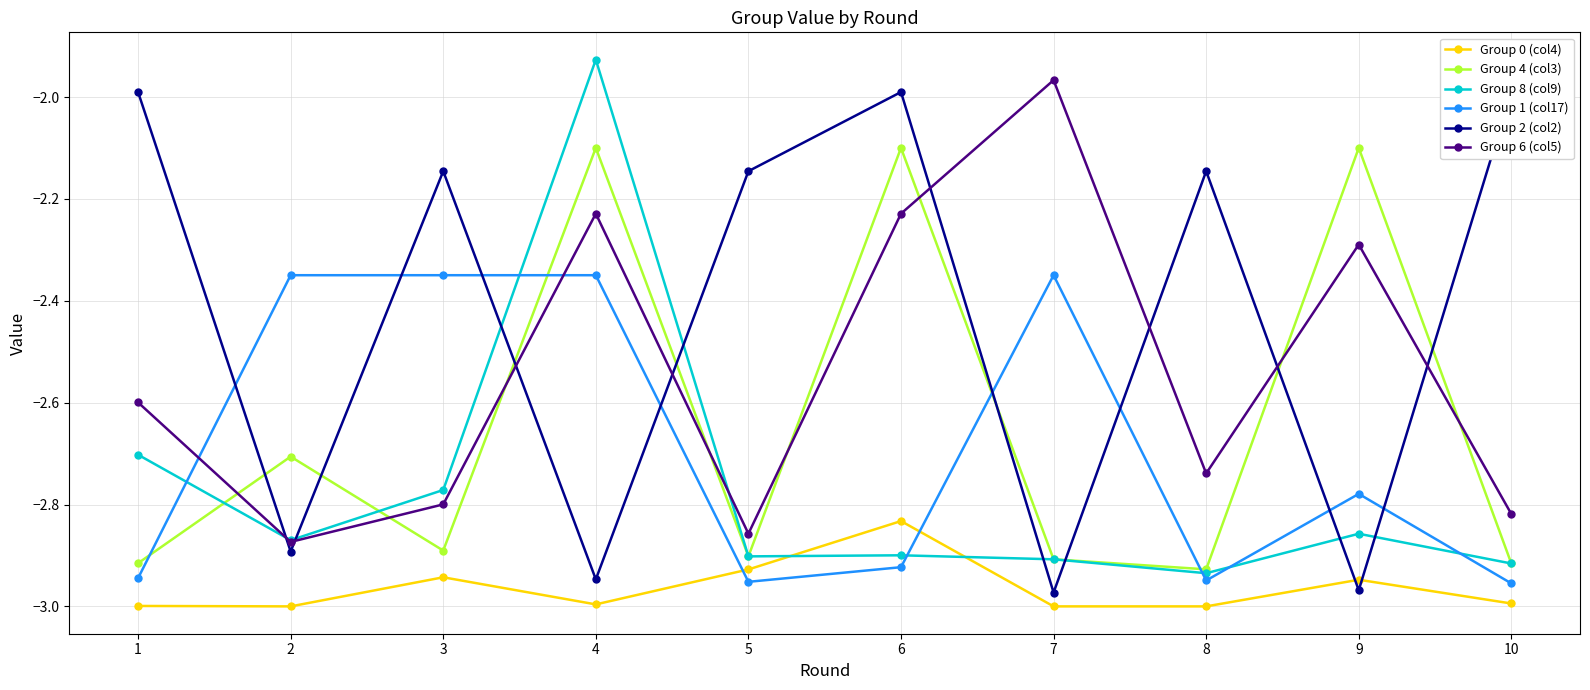

What is the difference between the Group 2 (col2) values at 9 and 8?

0.8